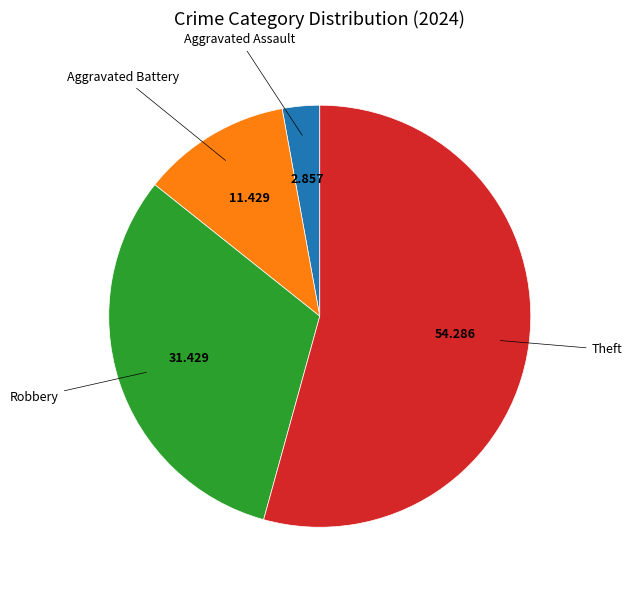

Does any single category account for the majority?

Yes